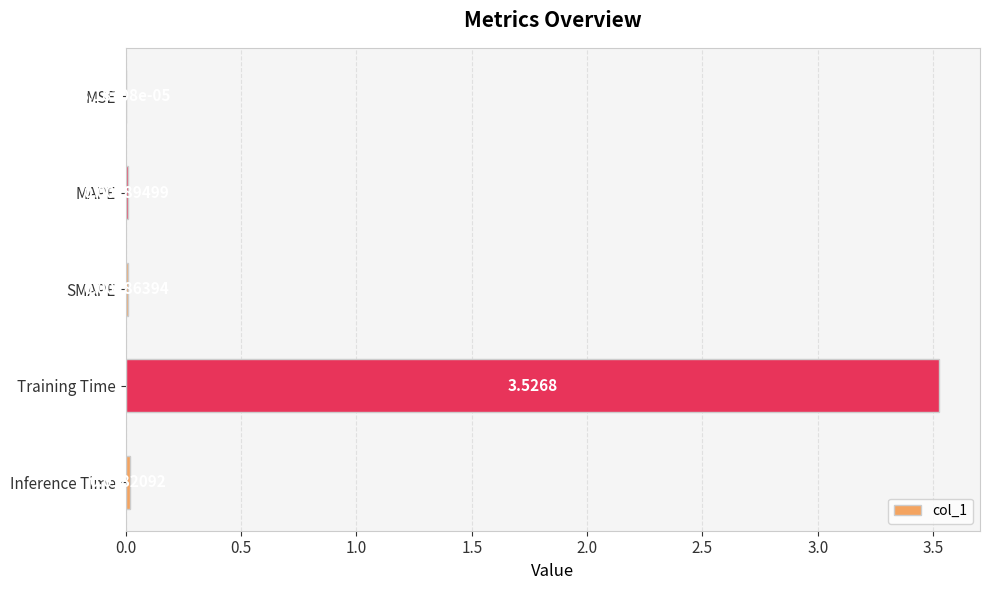

Between Inference Time and MAPE, which is larger?

Inference Time